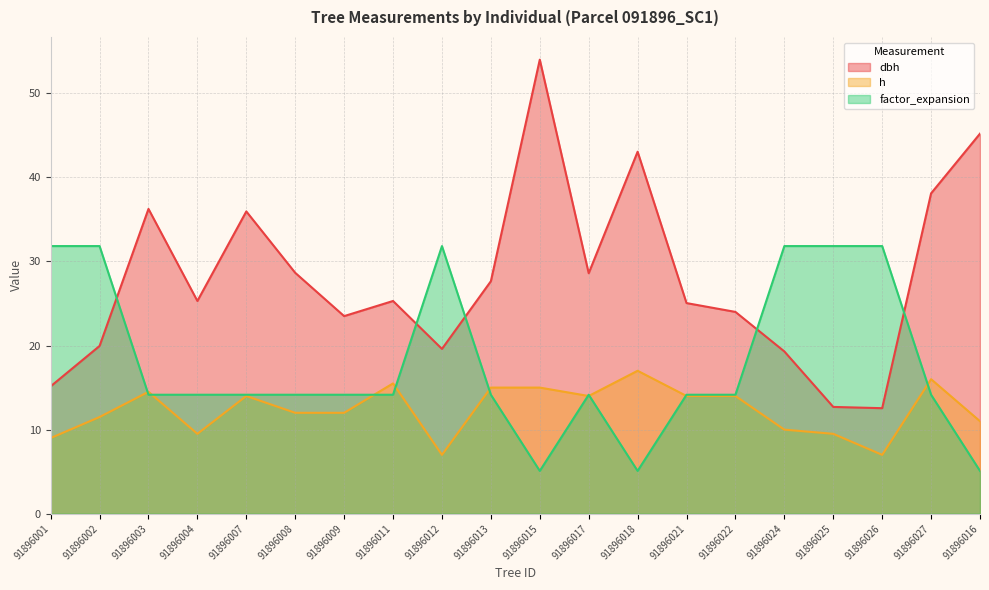

Which series ends up on top after the final intersection of factor_expansion and dbh?

dbh